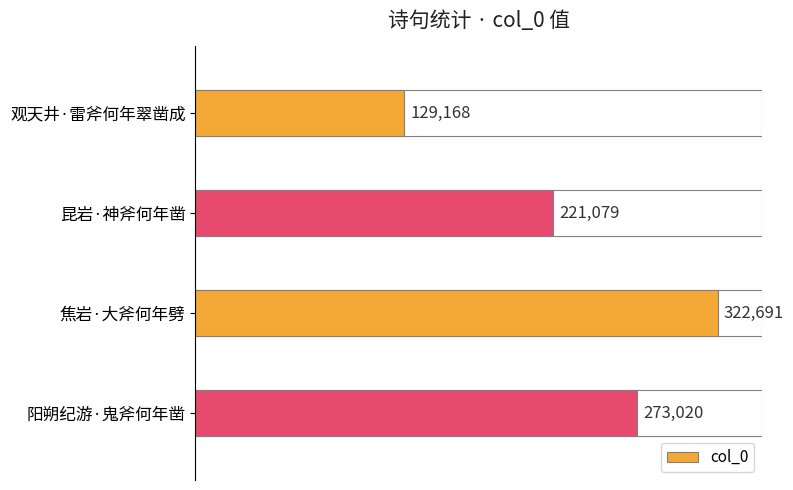

What is the change in value from 观天井·雷斧何年翠凿成 to 焦岩·大斧何年劈?

+193523